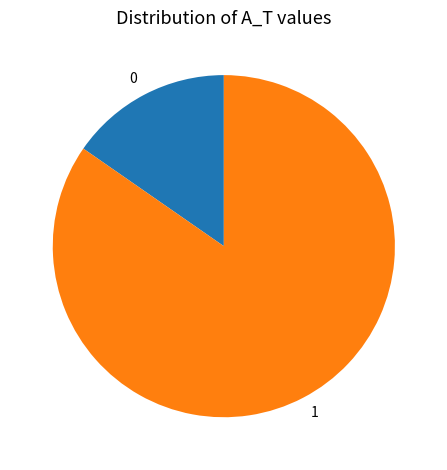

Rank the categories by value from lowest to highest.

0, 1